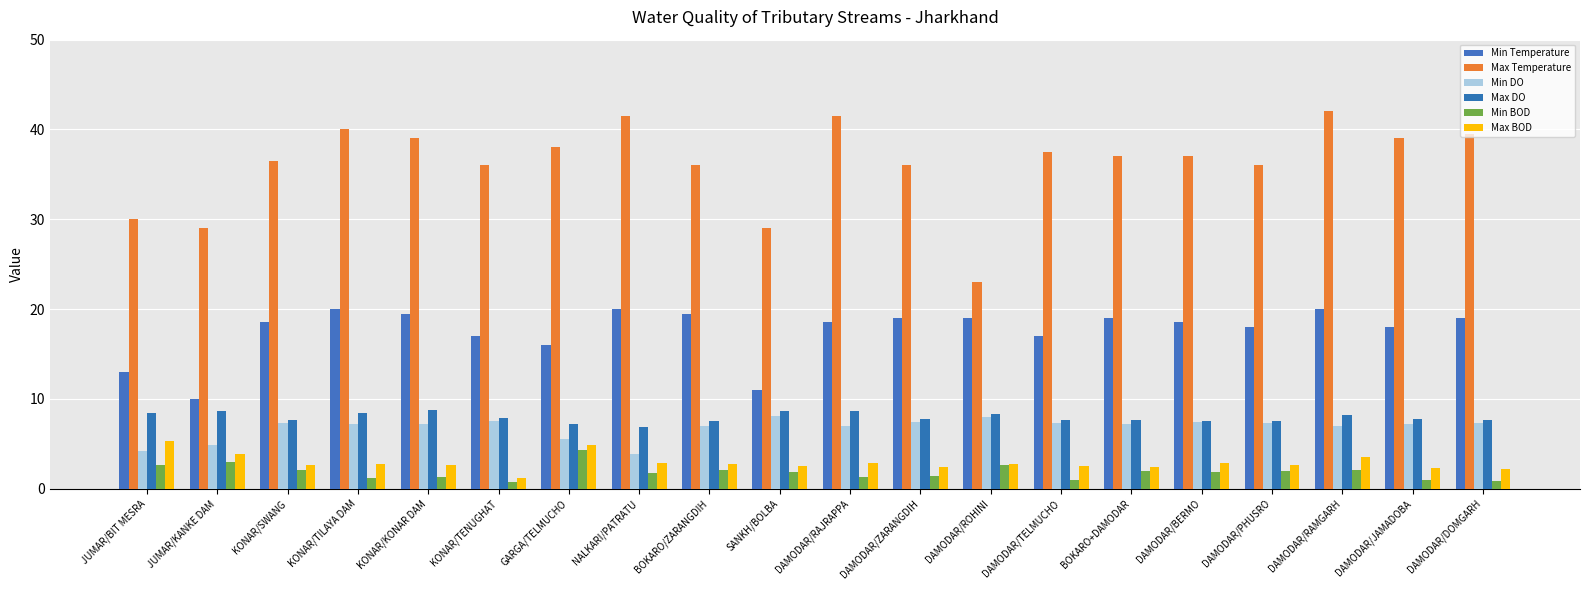

At DAMODAR/ZARANGDIH, list the series in order from smallest to largest.

Min BOD, Max BOD, Min DO, Max DO, Min Temperature, Max Temperature